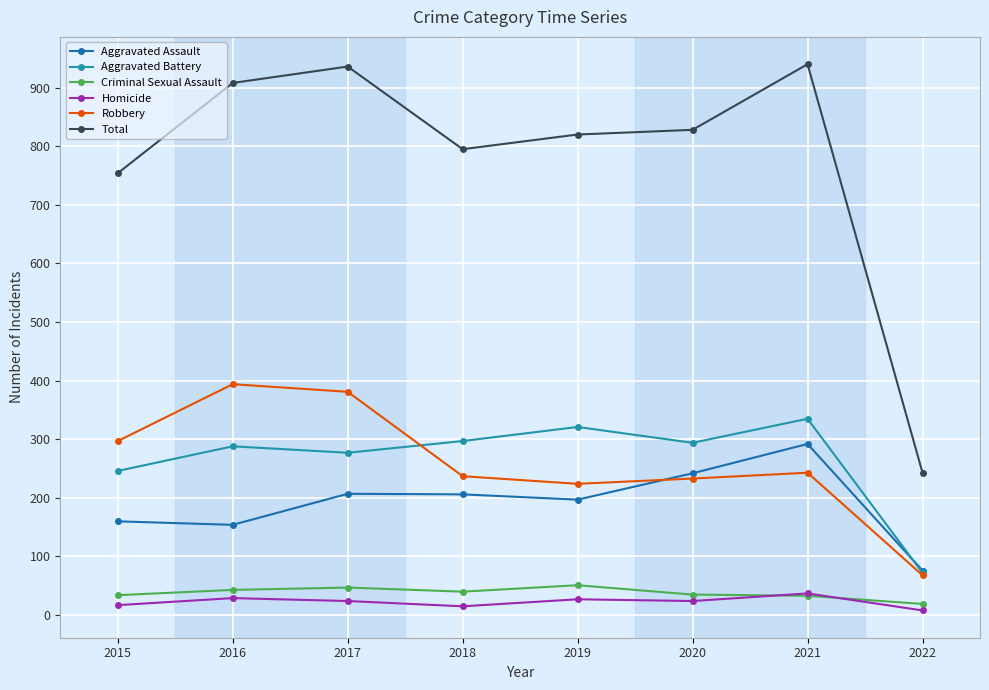

Which series changed the most between 2017 and 2020?

Robbery